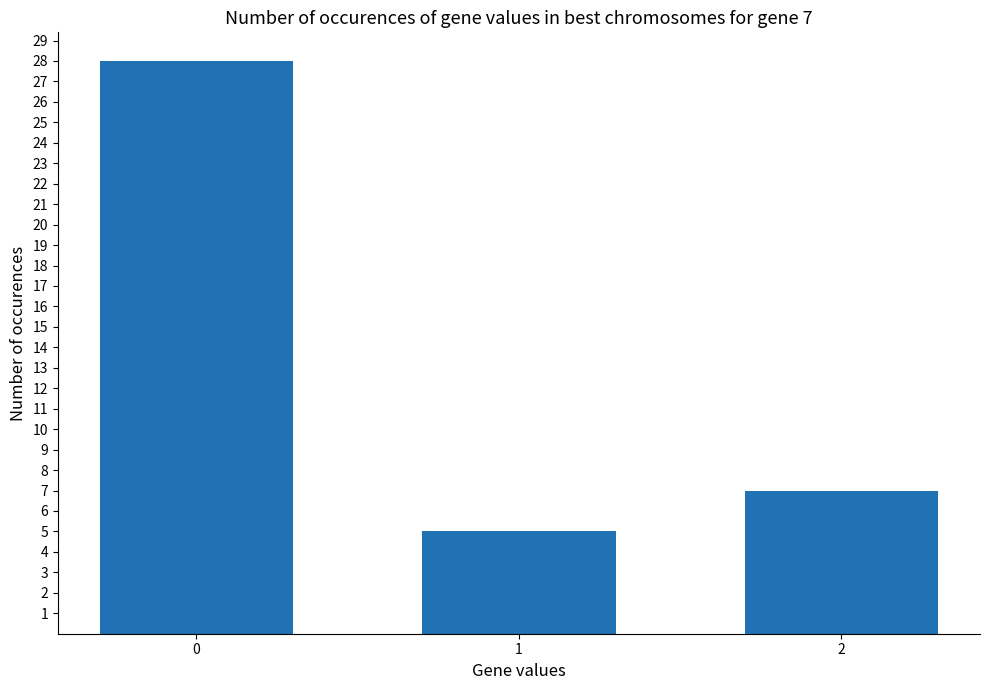

The value at 1 is 9. True or false?

False